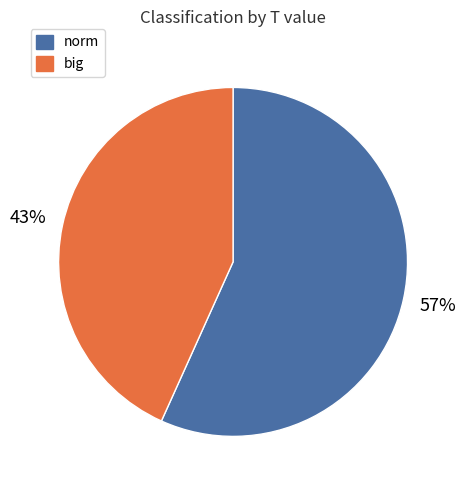

Count the number of slices in the pie.

2